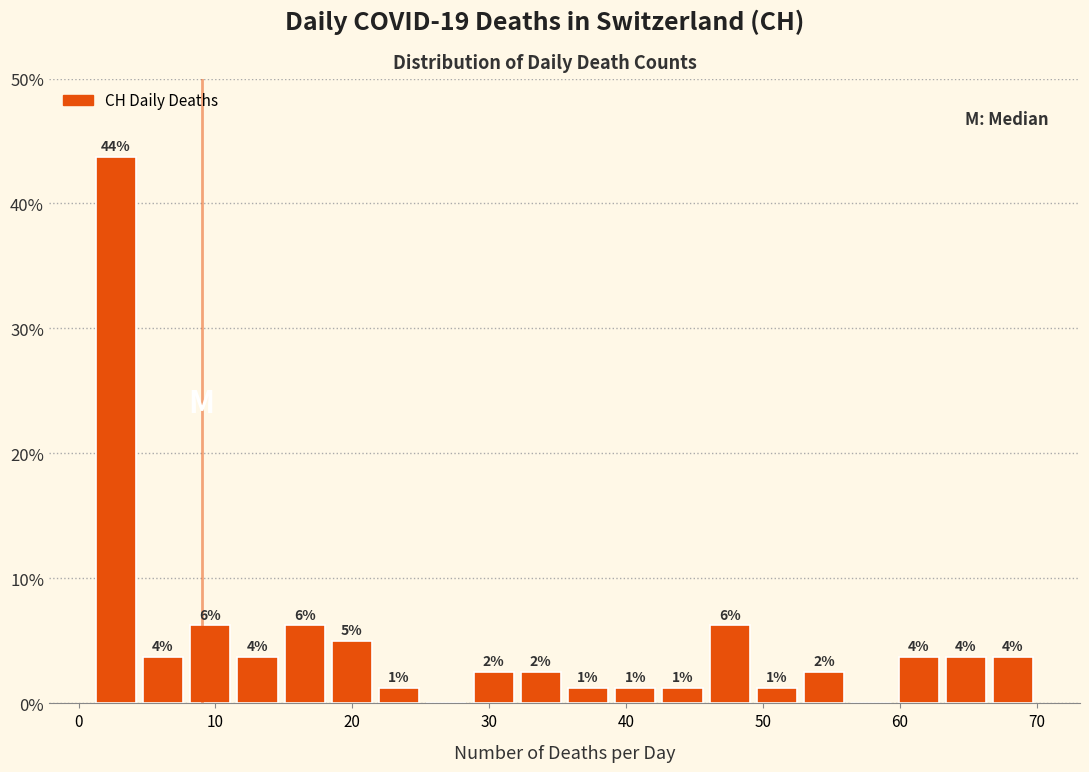

Around what value on the x-axis is the tallest bar? Give the approximate position of its centre, as read against the axis.

3